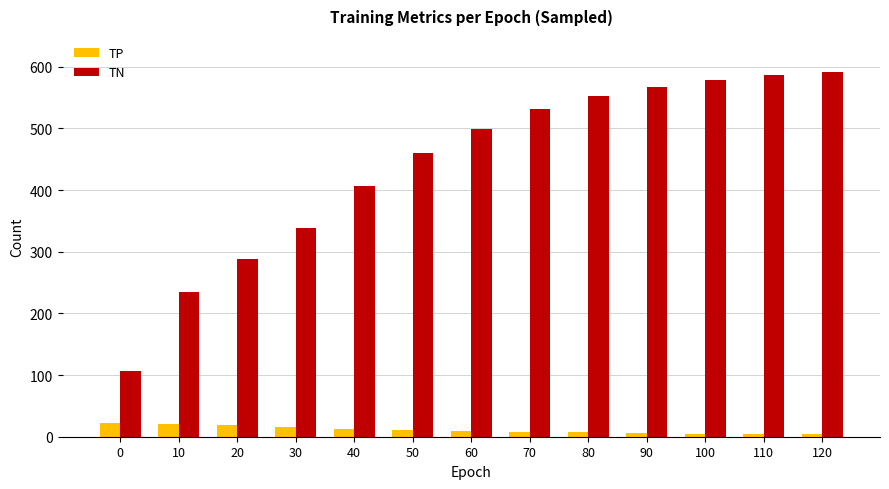

What is the spread (max minus min) of values at 40?

393